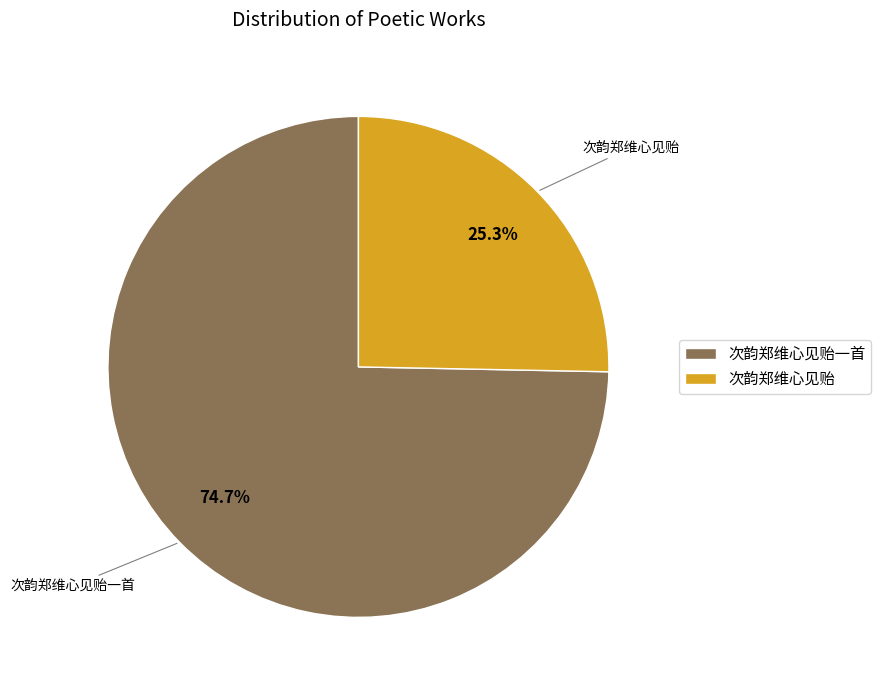

Count the number of slices in the pie.

2